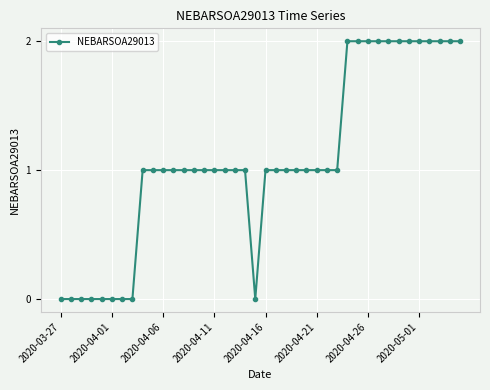

What is the sum of all values?

43